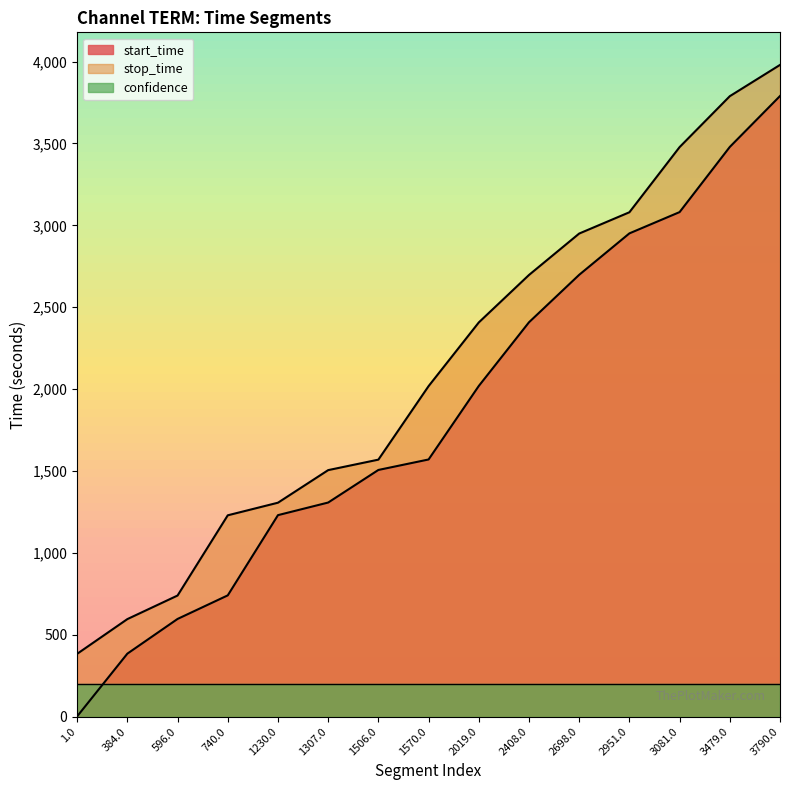

Where does the stop_time series first go above 2018?

2019.0